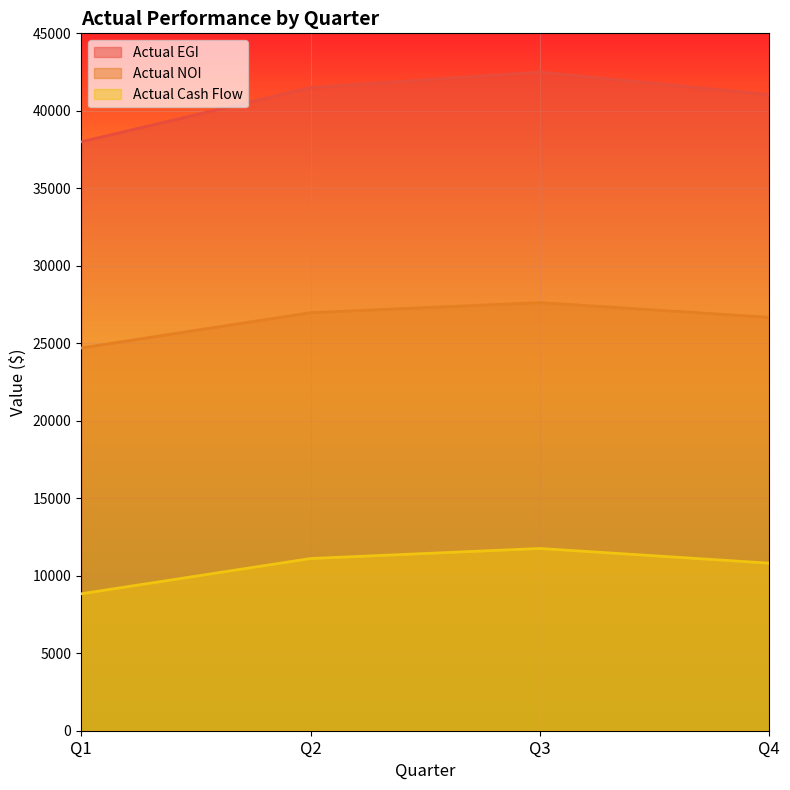

What is the minimum value for Actual NOI?

24700